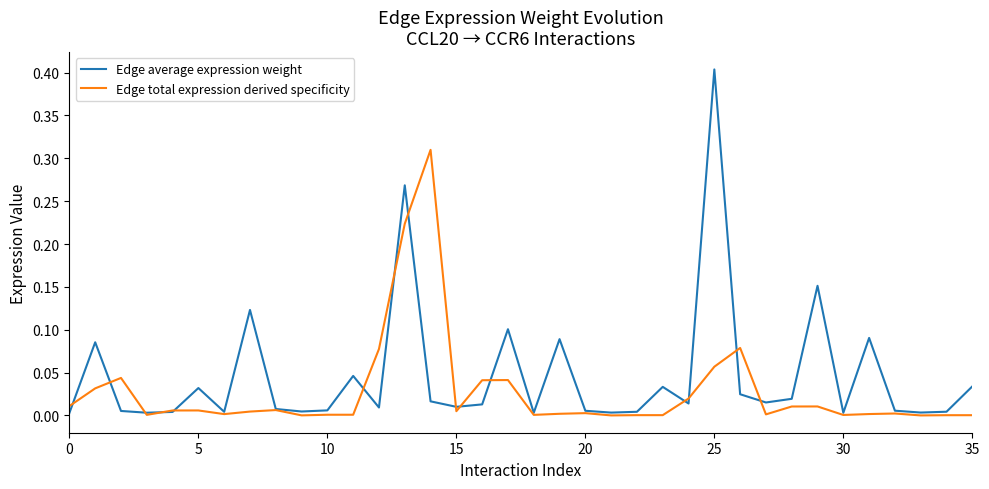

What is the maximum value shown in the chart?

0.4